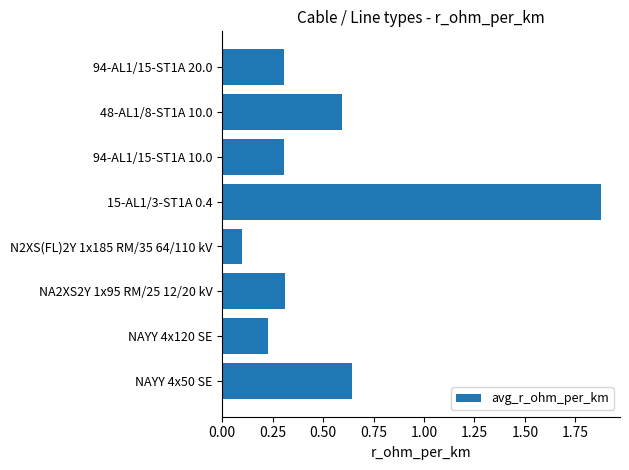

What is the smallest value displayed?

0.1